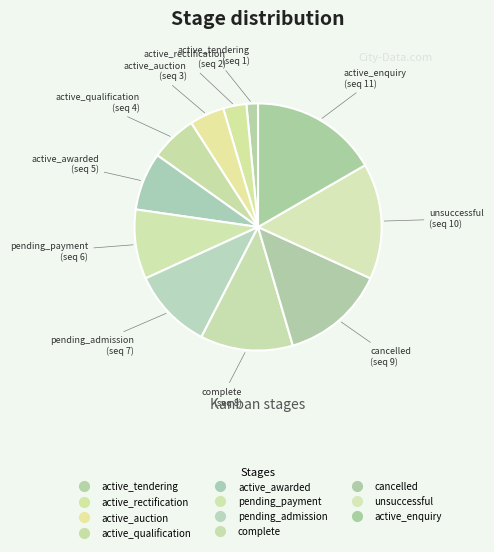

How many segments does this pie chart have?

11